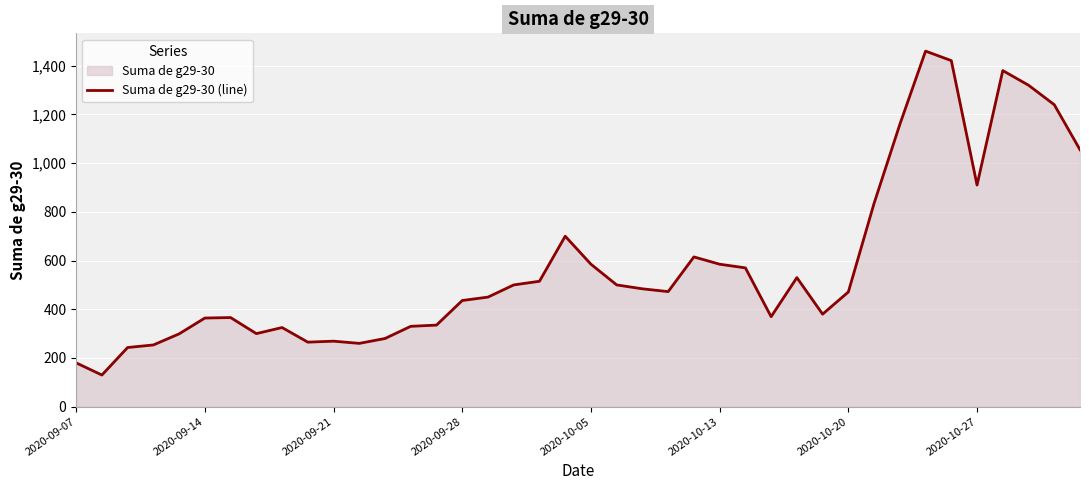

The value at 2020-09-21 is 73.8. True or false?

False